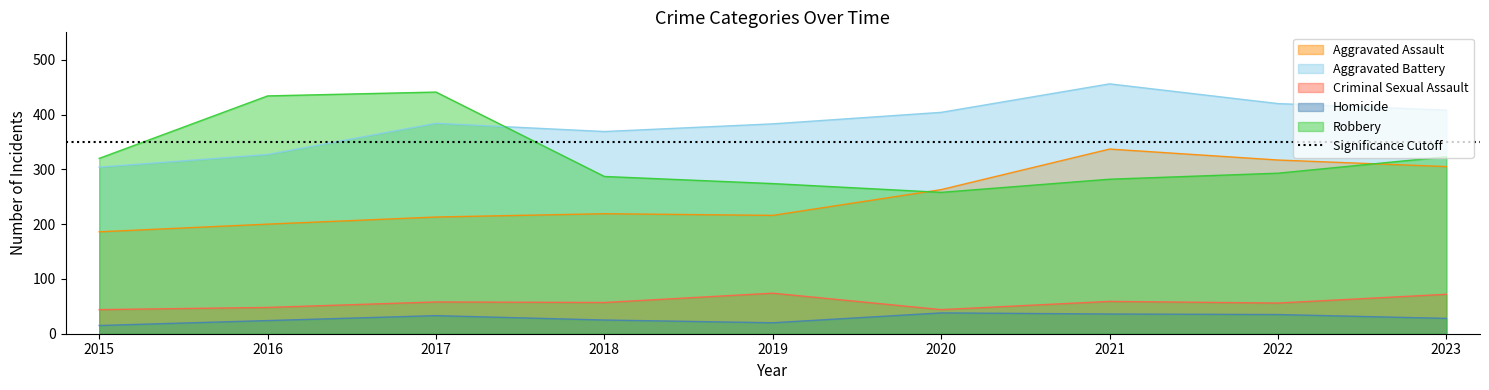

Does the chart display data point markers on the line(s)?

No